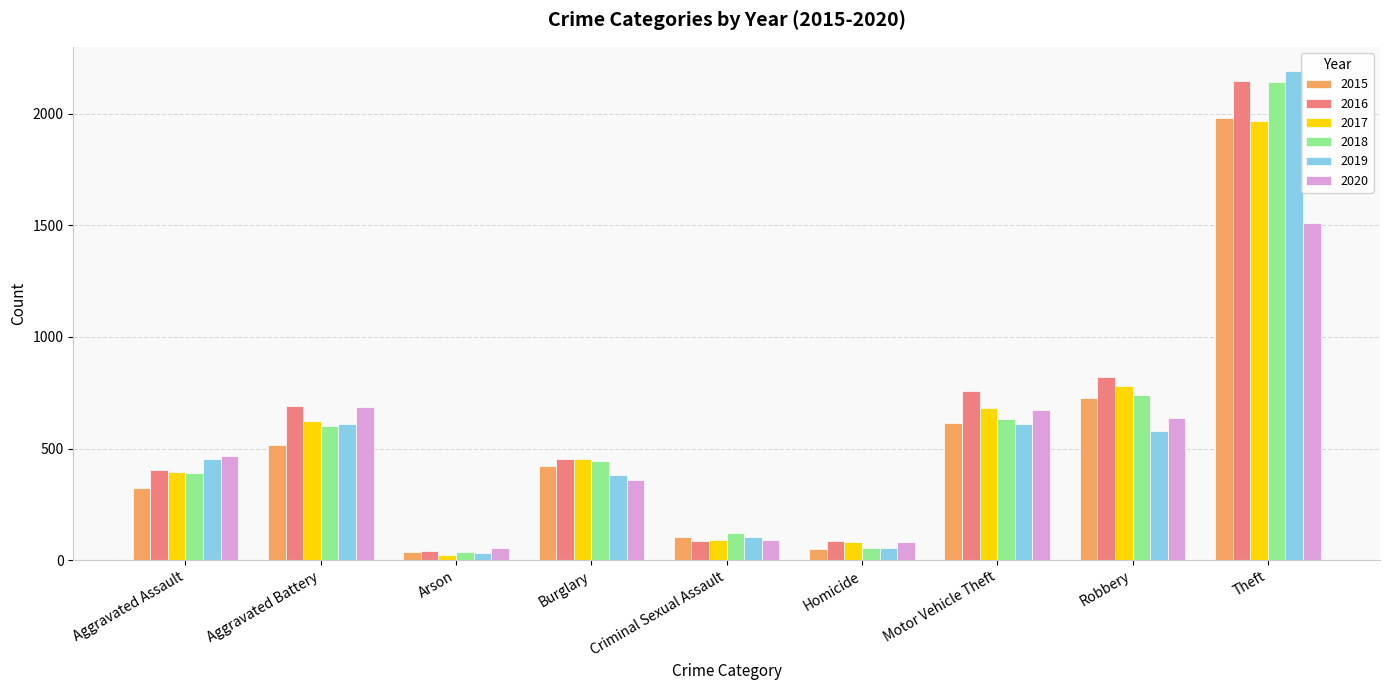

Is it true that 2016 equals 784 at Burglary?

False